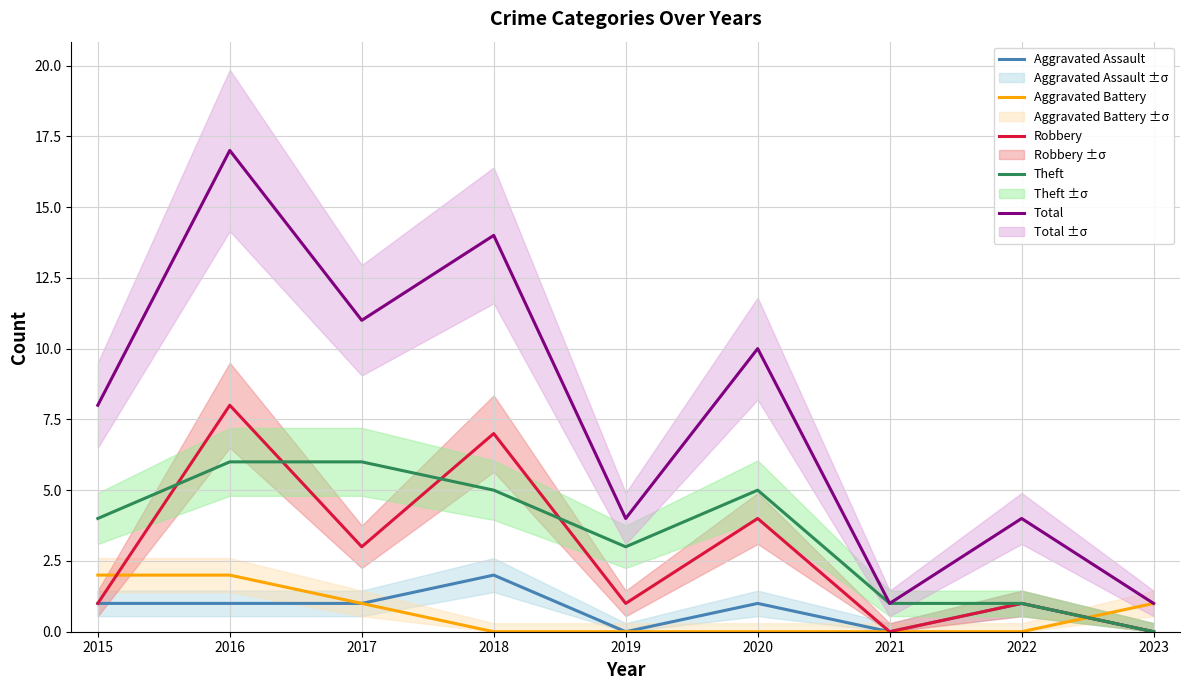

True or false: Theft and Total cross at least once.

False